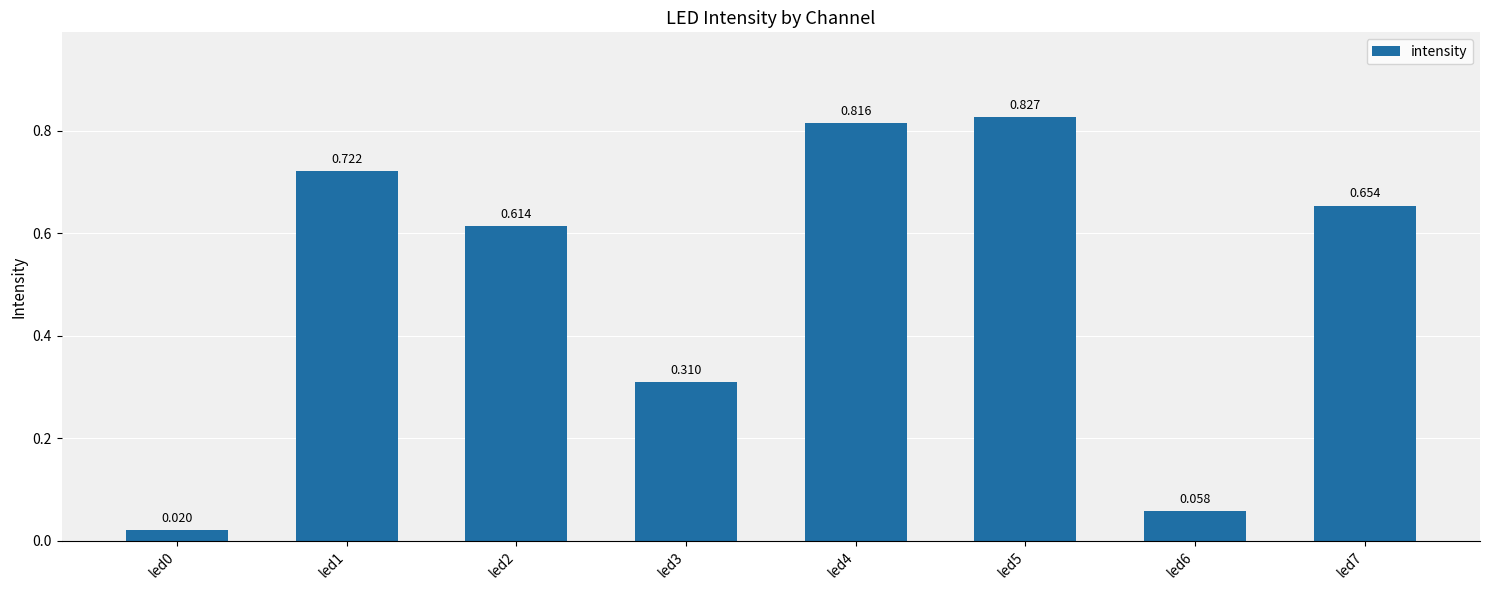

Count the number of categories in the chart.

8